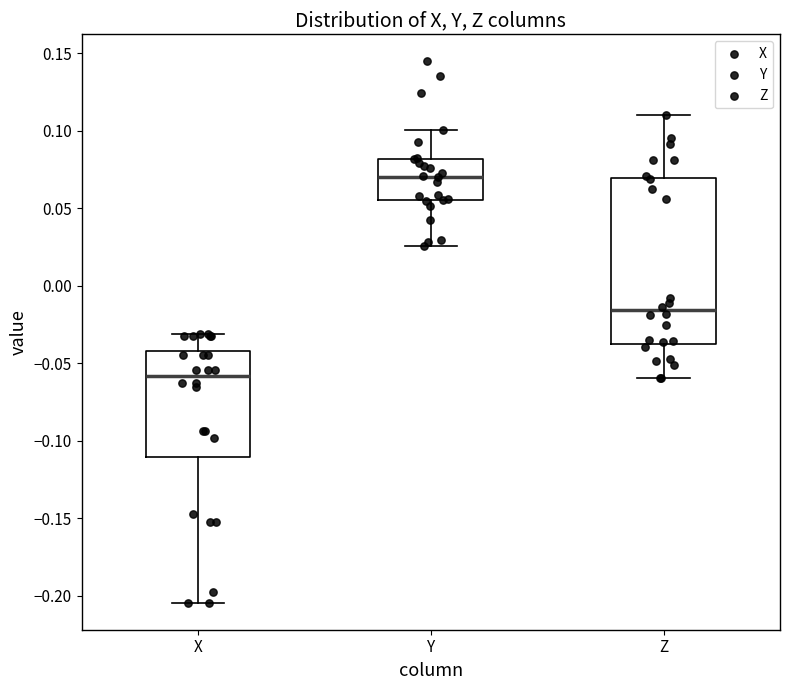

Which box's median line is the highest?

Y